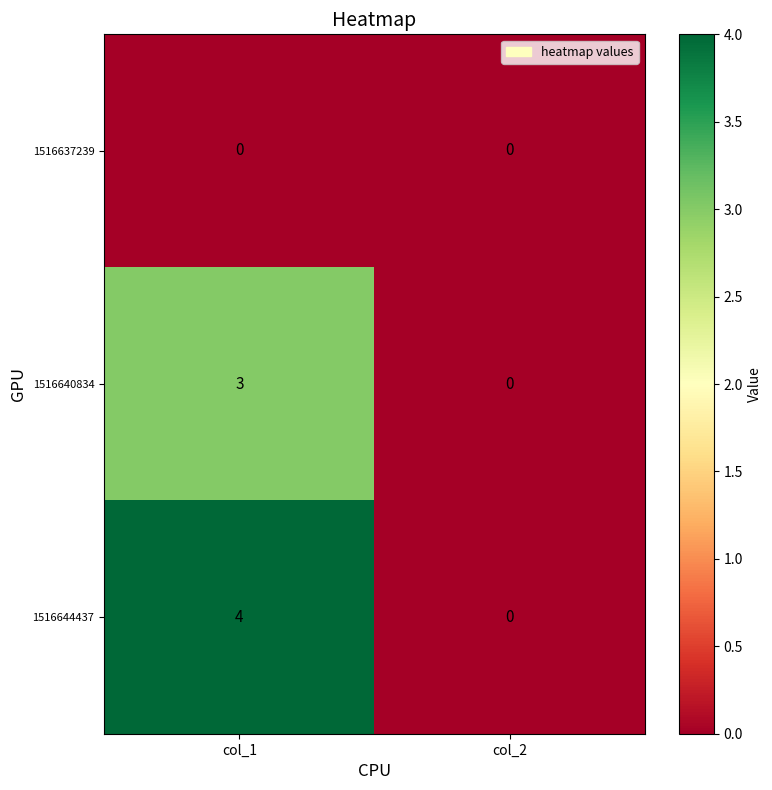

Reading right to left, what are all the values shown in this chart?

1516637239: col_2=0	col_1=0
1516640834: col_2=0	col_1=3
1516644437: col_2=0	col_1=4